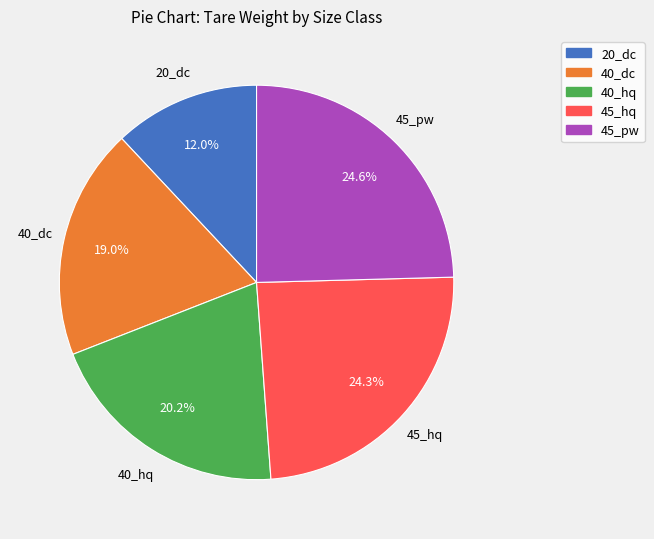

Does any single category account for the majority?

No